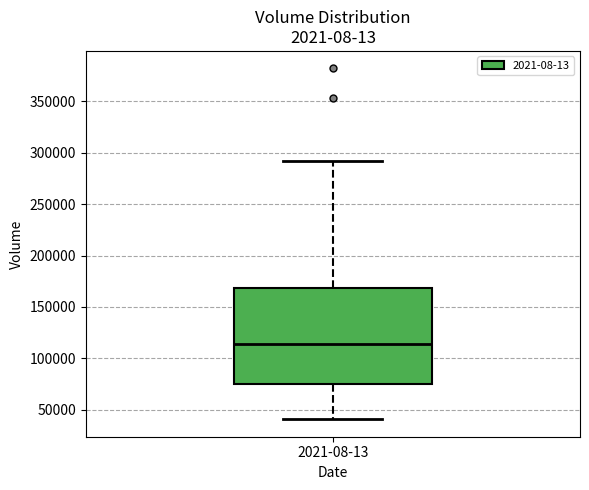

Read this box plot against the y-axis: the position of the median line, the range covered by the box, and the ends of both whiskers. The values are not printed on the chart, so give them approximately, as read against the axis.

median 115000, box 75000 to 170000, whiskers 40000 to 290000